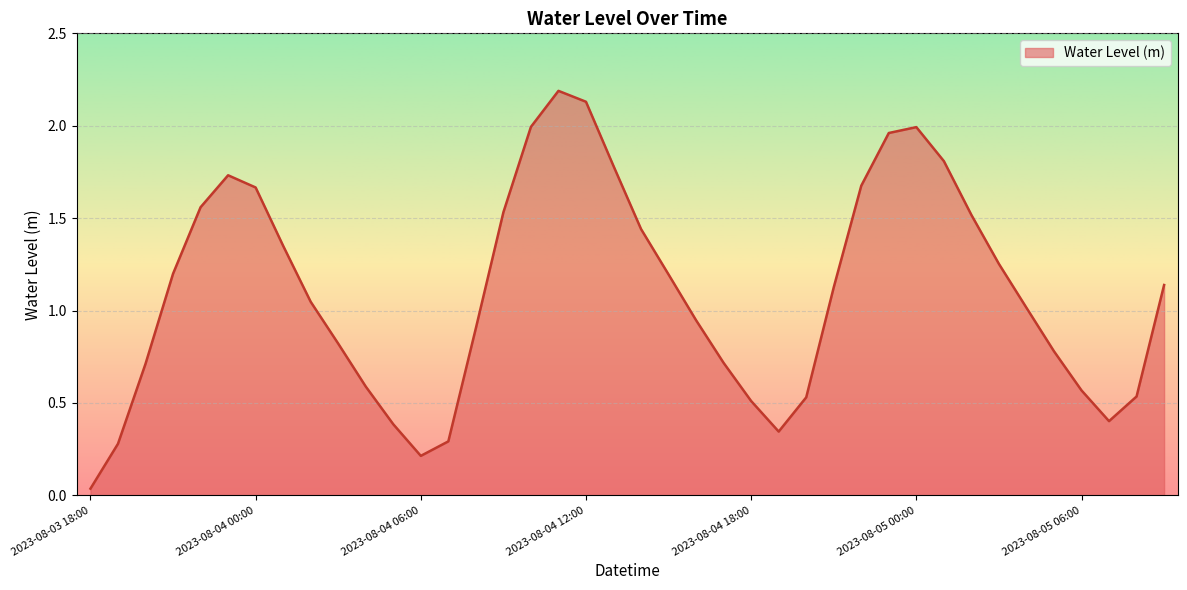

What is the difference between the maximum and minimum values?

2.2